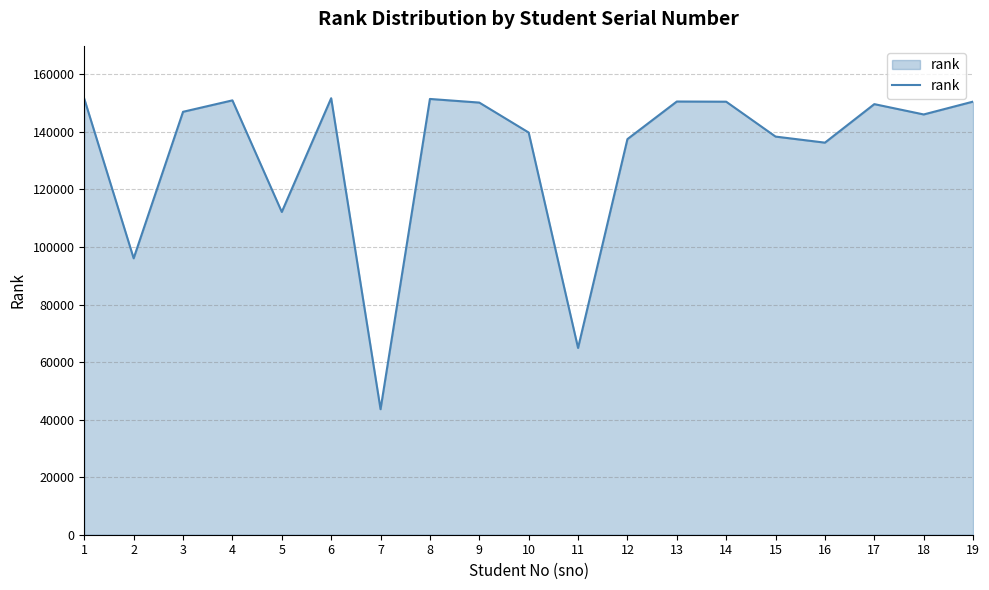

What is the sum of the values at 15 and 11?

203287